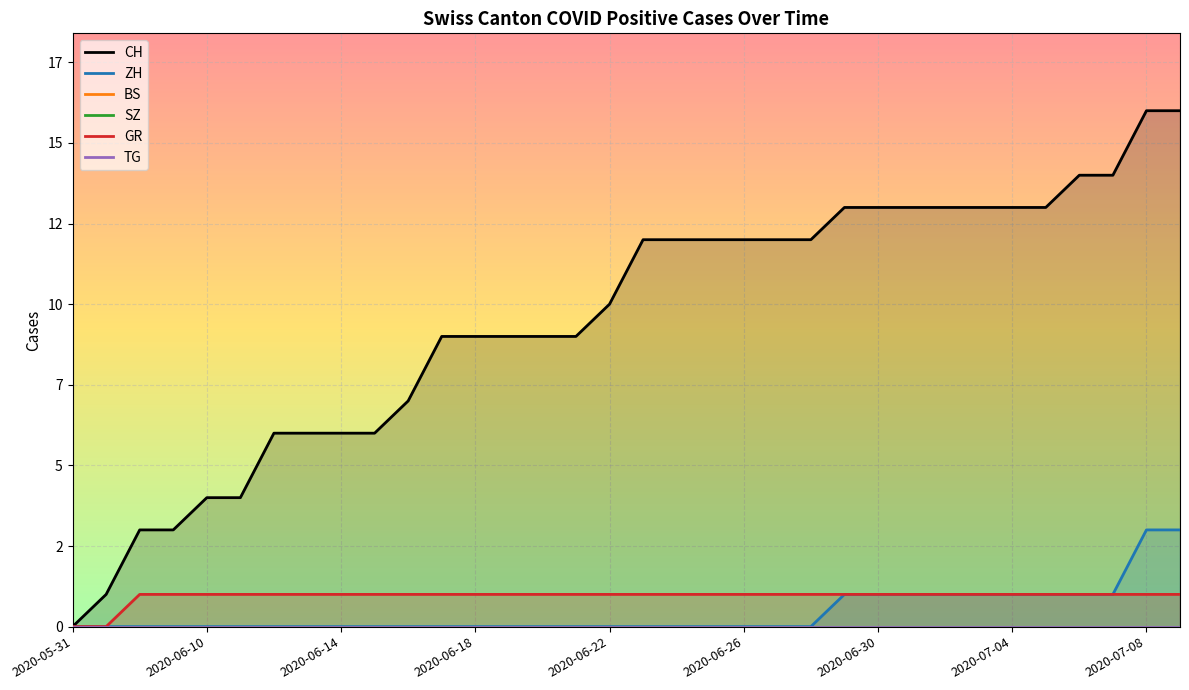

How many lines are shown in the chart?

6